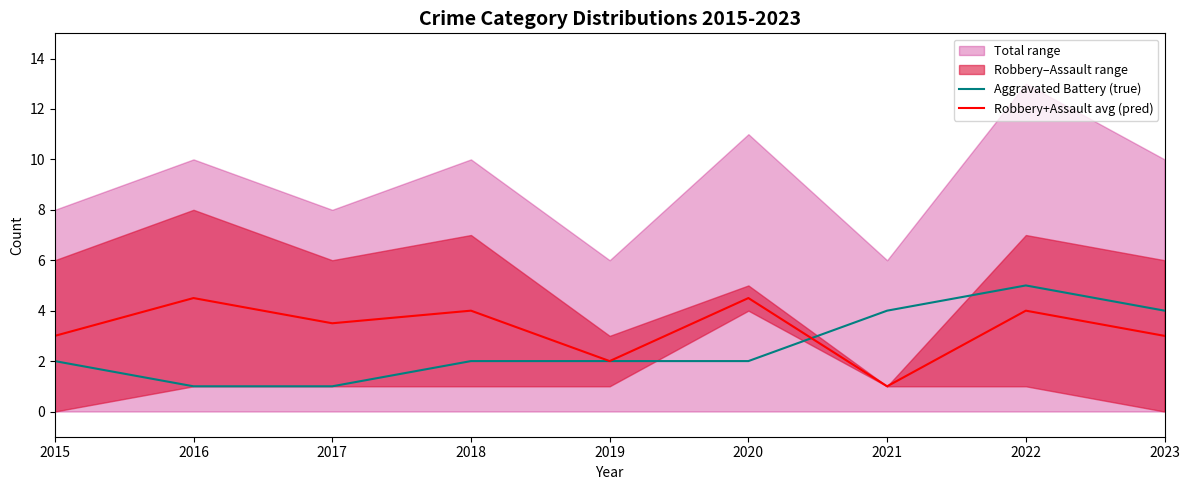

At which label is Aggravated Battery (true) closest to 3?

2015